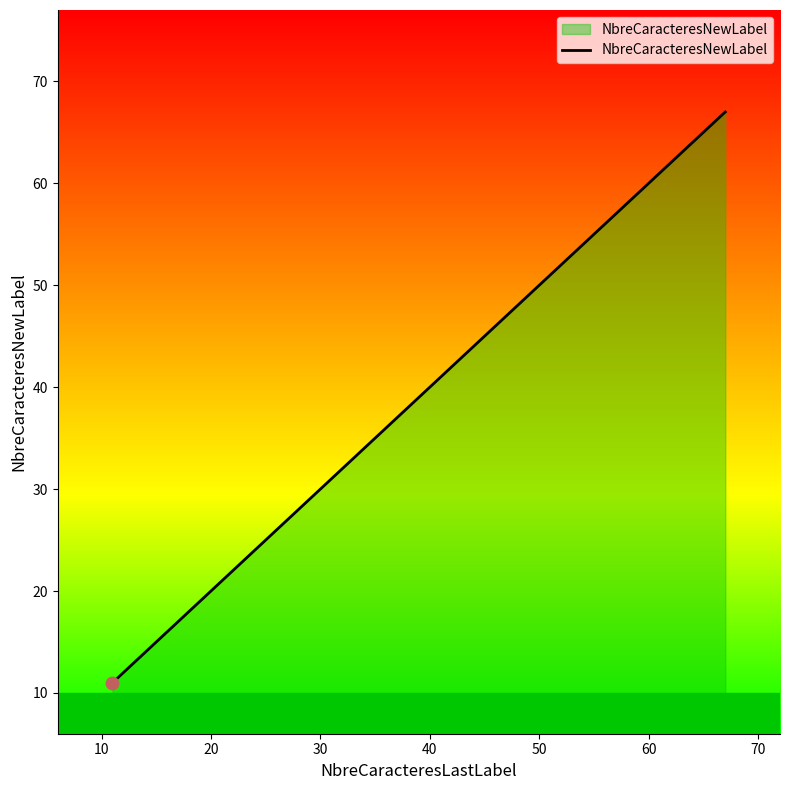

What is the greatest value displayed?

67